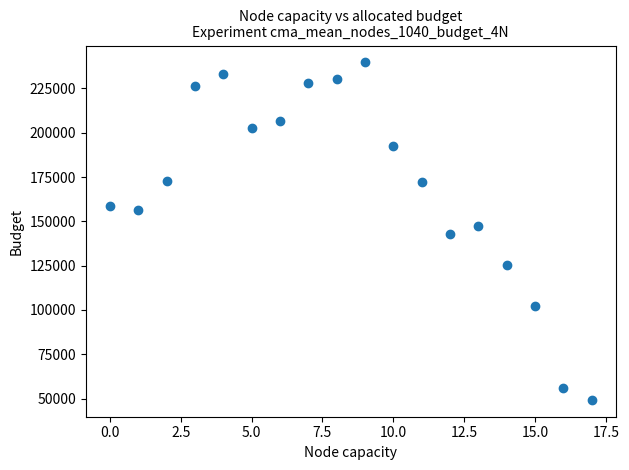

What is the range of Y values (max minus min)?

190448